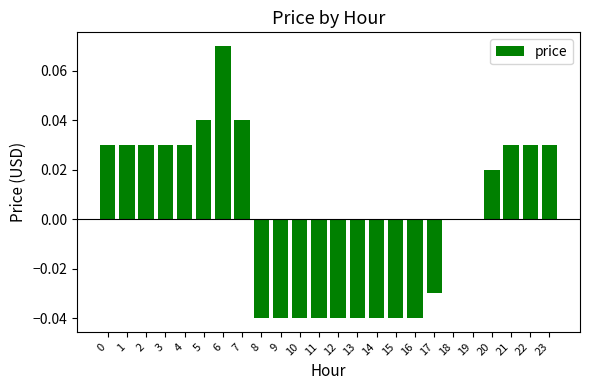

Is it true that the value at 7 is 0.0?

True